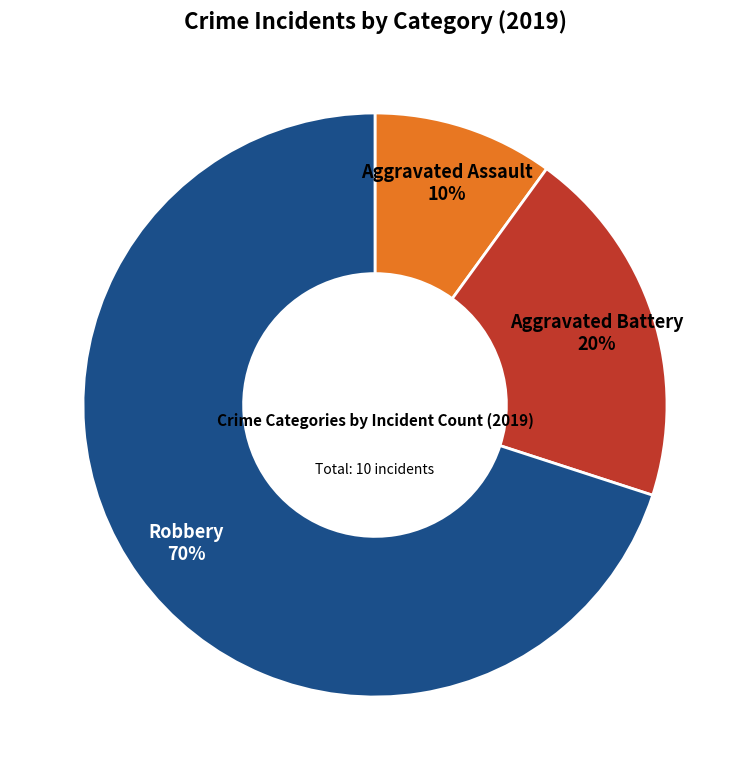

Do Aggravated Assault and Aggravated Battery together represent more than half of the pie?

No